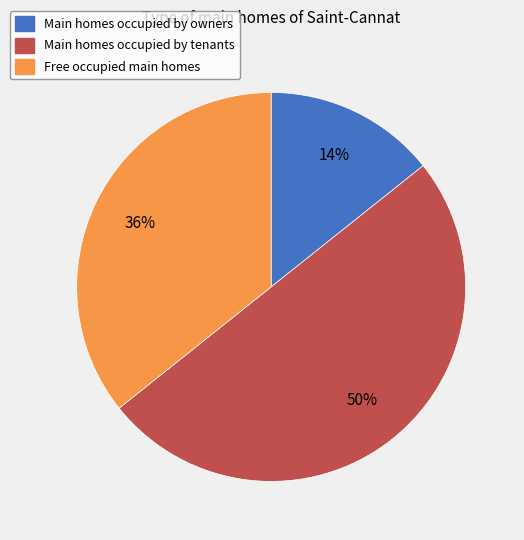

To the nearest percent, what is the average slice percentage?

33%